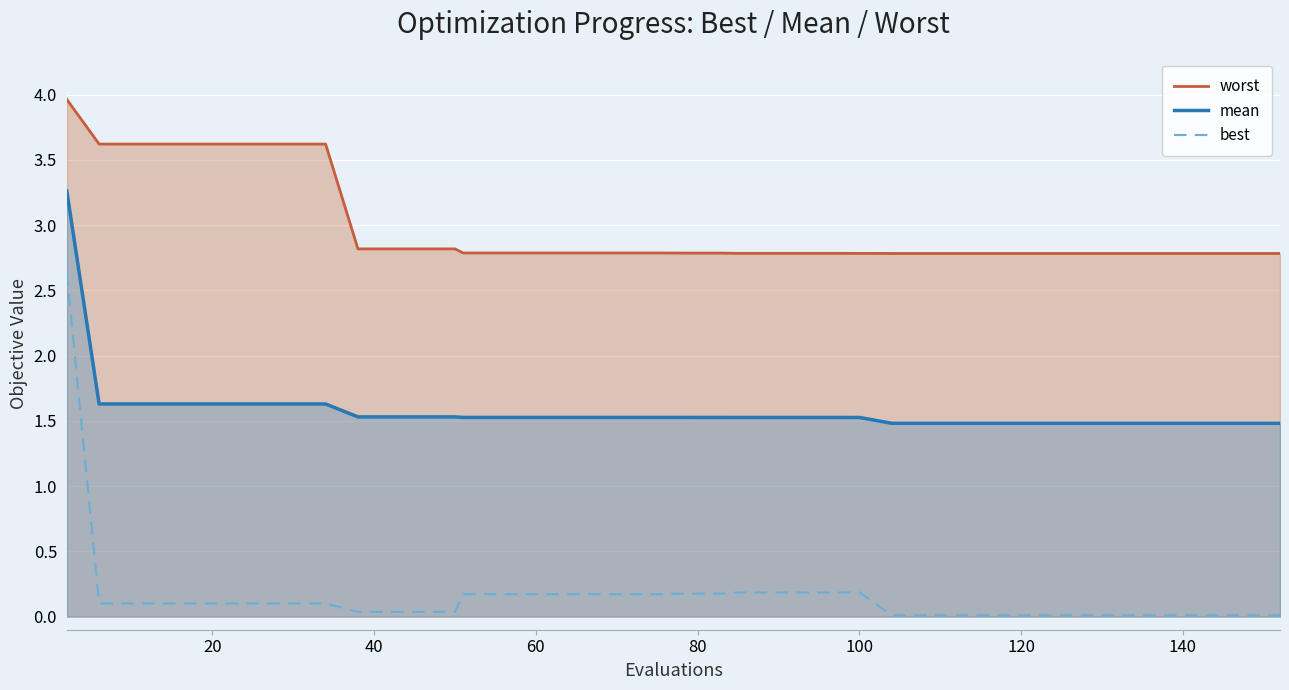

True or false: best and worst cross at least once.

False